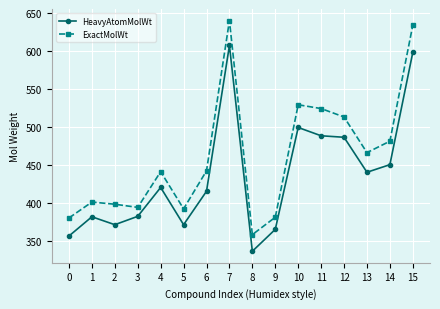

What are all the series names shown in the legend?

HeavyAtomMolWt, ExactMolWt